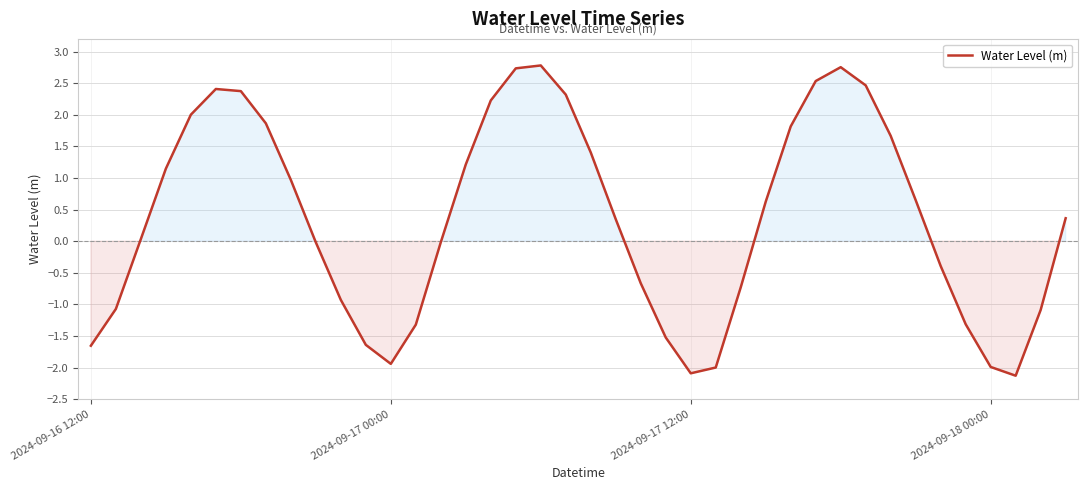

What is the average value?

0.4